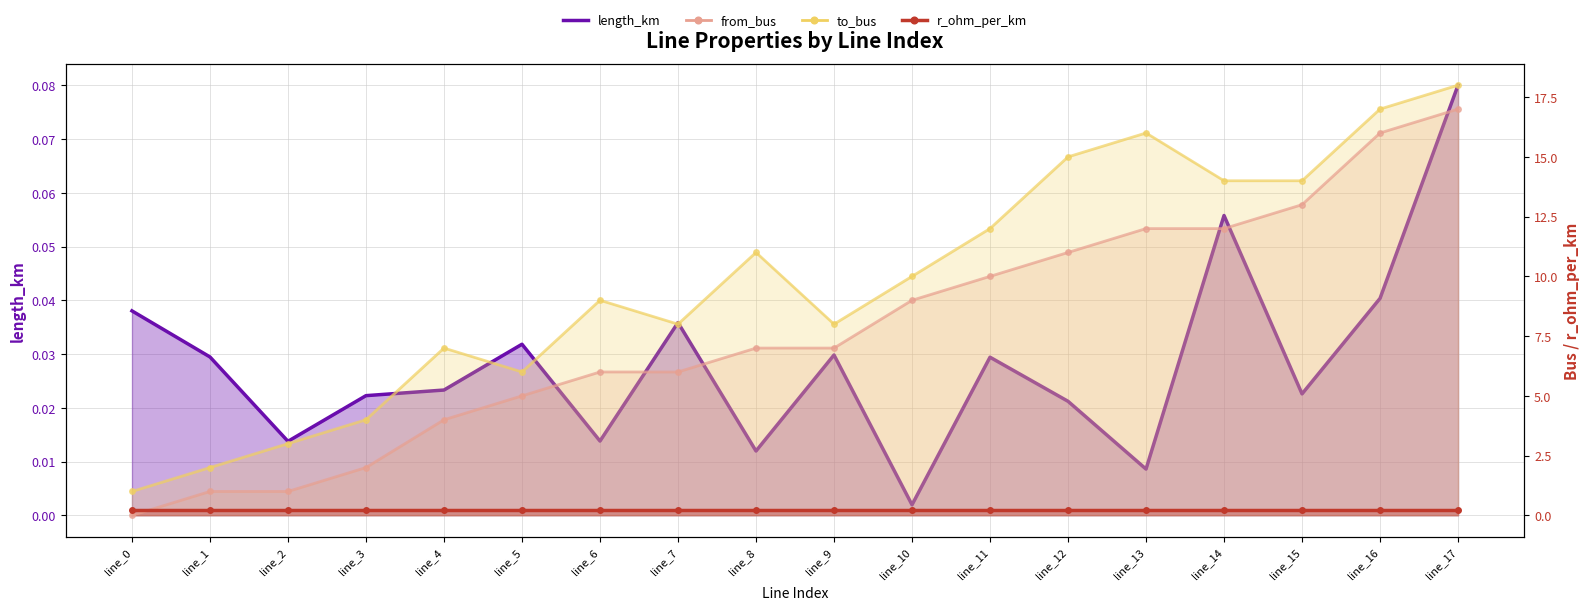

What is the difference between the maximum and minimum values in the from_bus series?

17.0